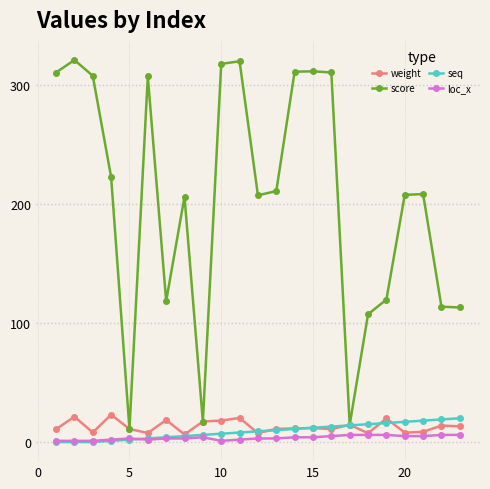

Does the chart have visible grid lines?

Yes